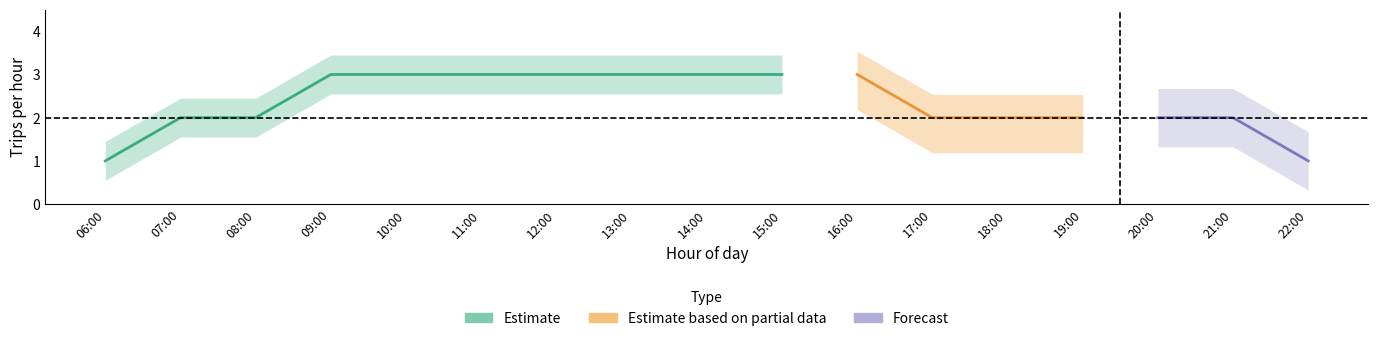

True or false: Estimate and Estimate based on partial data intersect in this chart.

False